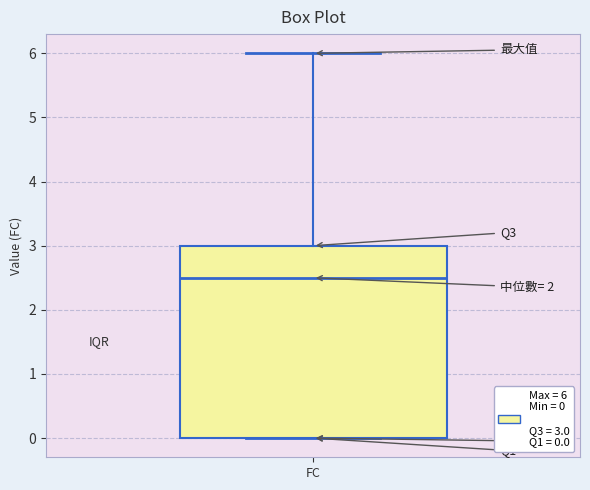

Transcribe this box plot: give where the median line is, the range the box spans, and where the two whiskers end, as read against the y-axis. The values are not printed on the chart, so give them approximately, as read against the axis.

median 2.5, box 0.0 to 3.0, whiskers 0.0 to 6.0